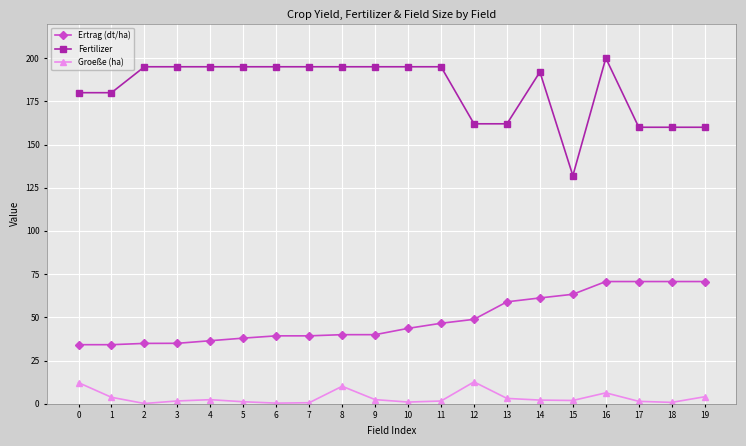

At how many categories does at least one series exceed 117?

20